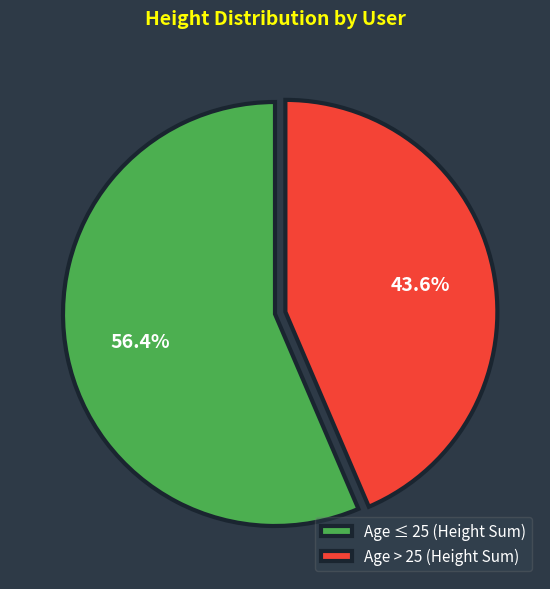

To the nearest percent, what is the average slice percentage?

50%